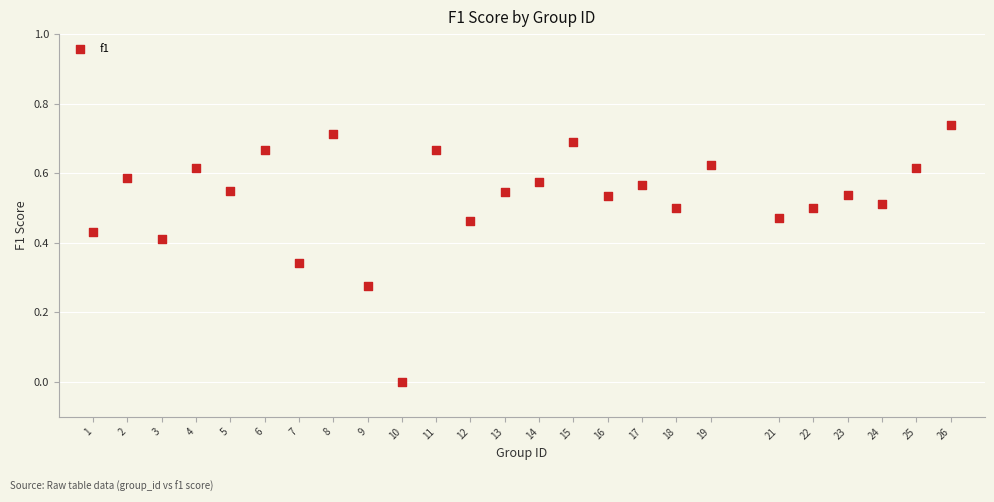

How many data points are displayed?

25